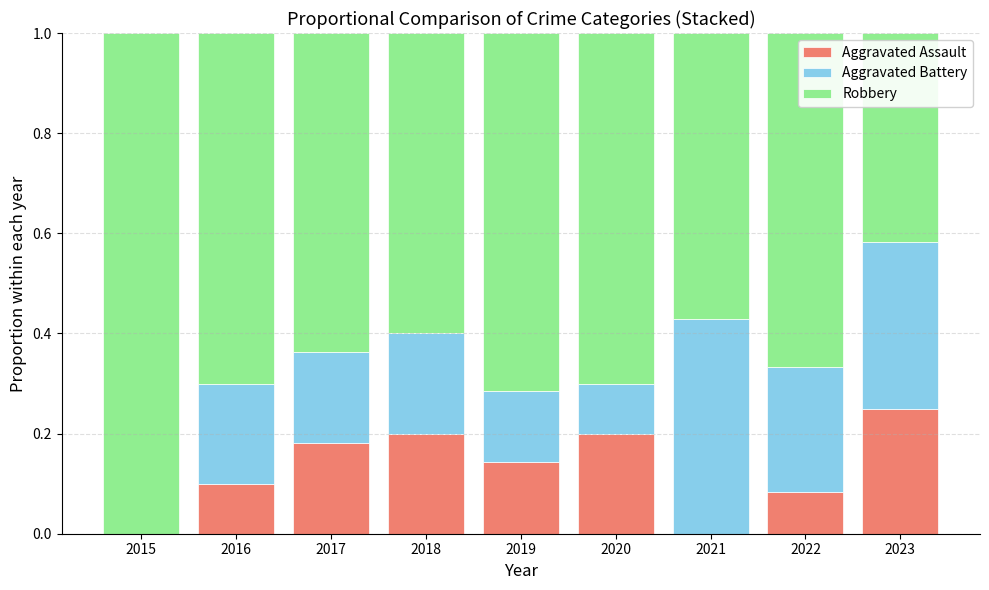

What is the total value across all series at 2022?

1.0